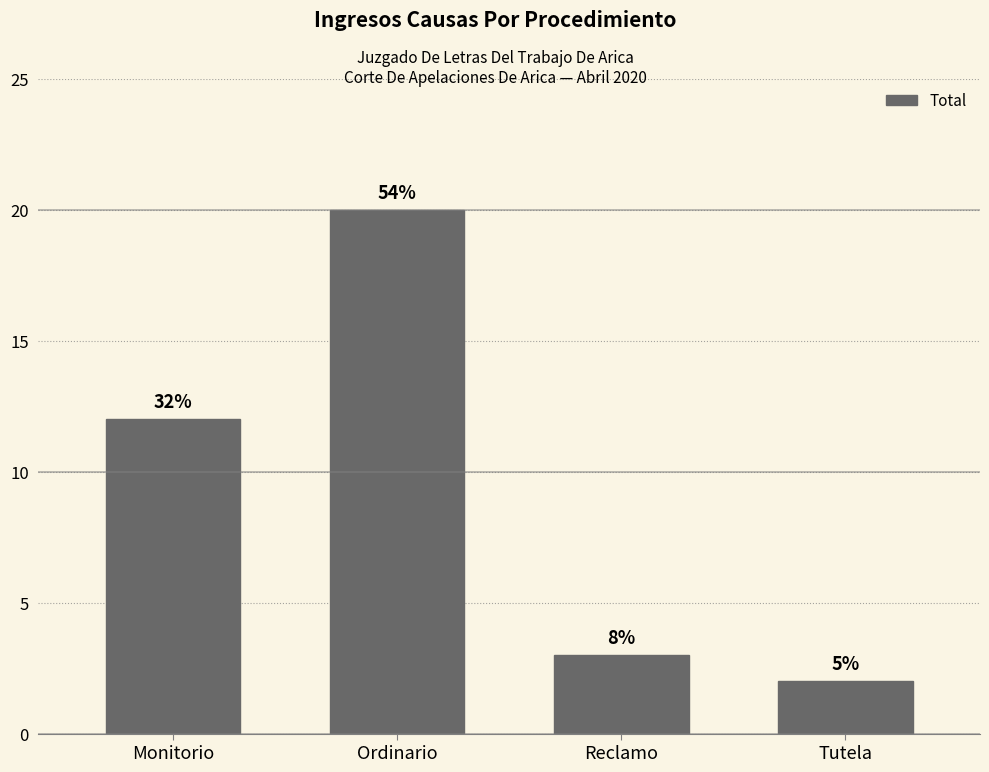

How many bars are there in total?

4